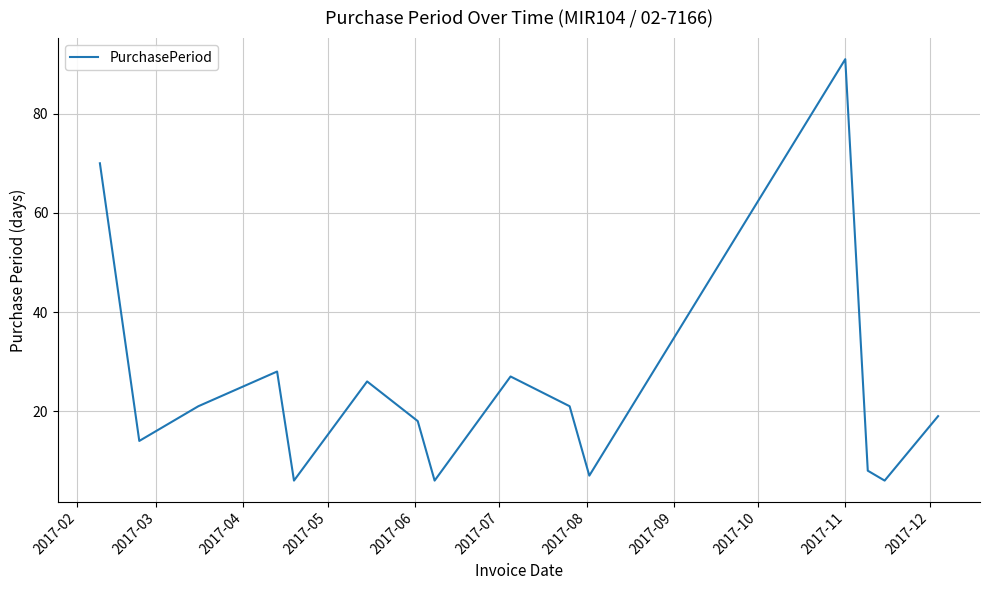

What is the greatest value displayed?

91